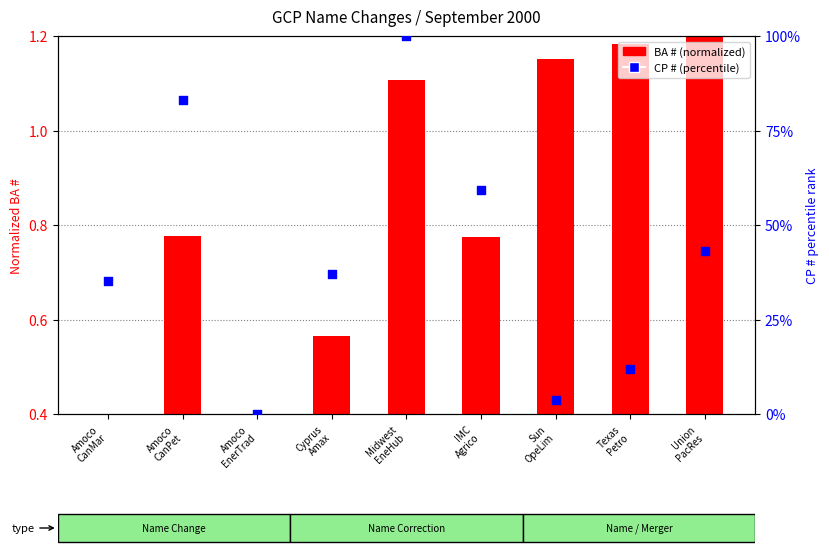

Is the value of BA # (normalized) at Amoco
CanMar greater than the value of CP # (percentile) at Amoco
CanMar?

No